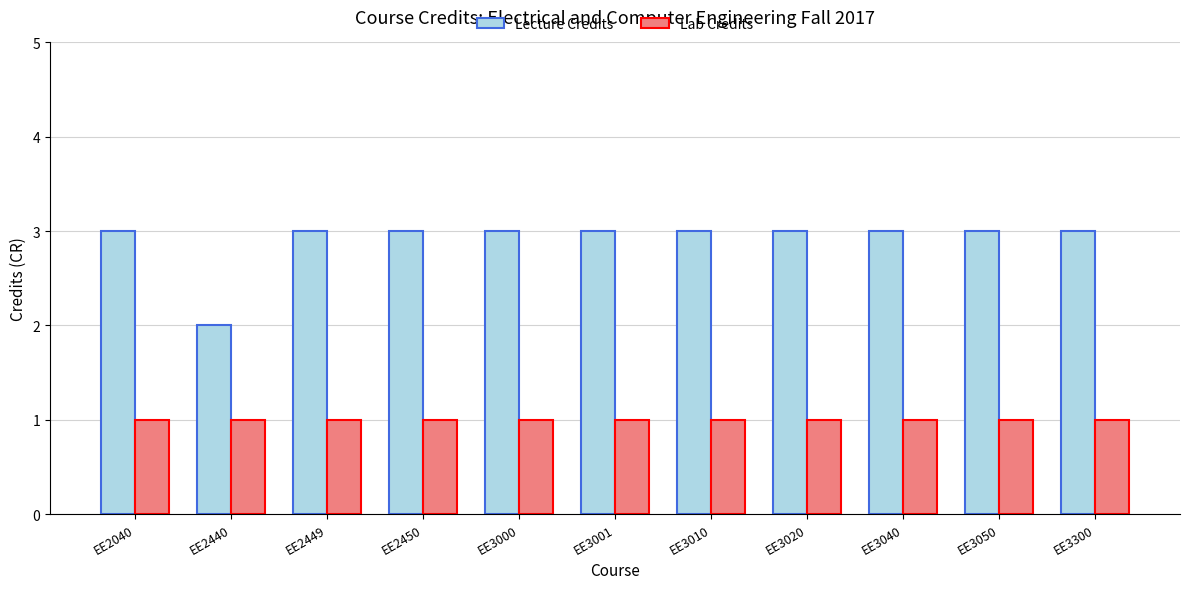

Is it true that Lecture Credits equals 3 at EE2449?

True